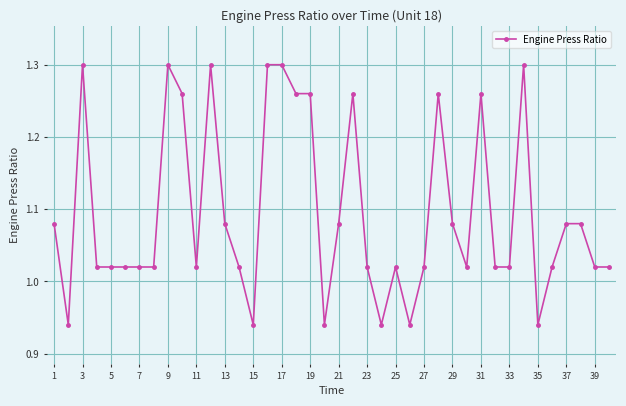

True or false: the data has more than 0 interior local peaks.

True